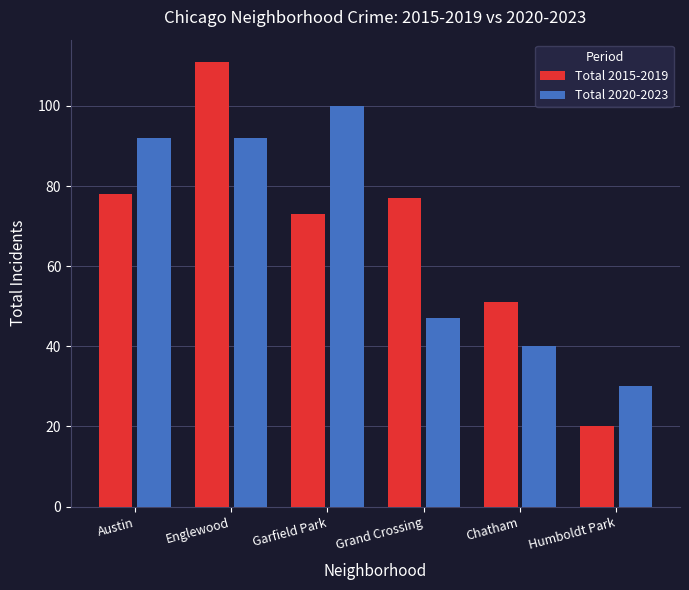

What is the difference between the Total 2015-2019 values at Englewood and Austin?

33